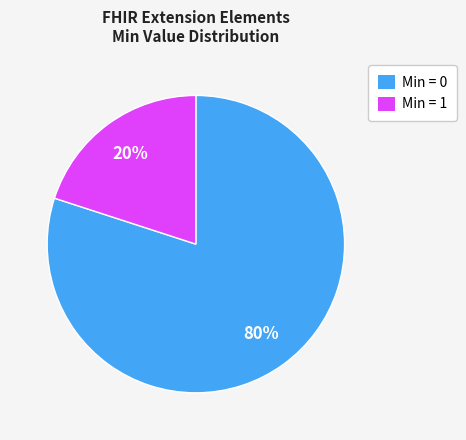

Rank the categories by value from highest to lowest.

Min = 0, Min = 1